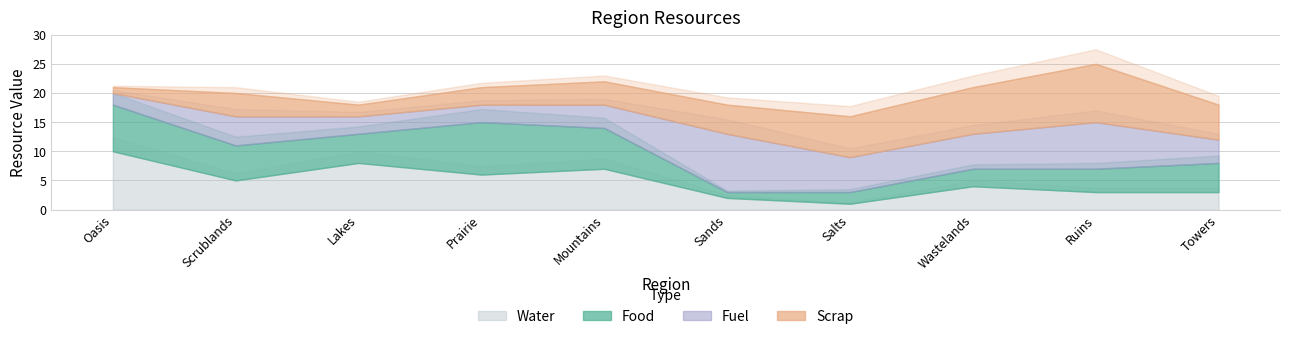

Is the value of Food at Sands greater than the value of Fuel at Sands?

No